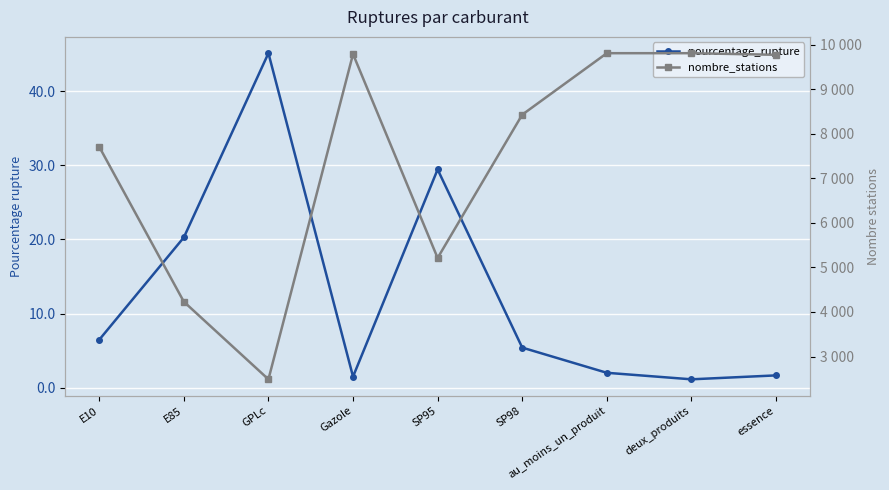

Where is pourcentage_rupture nearest to the value 23?

E85